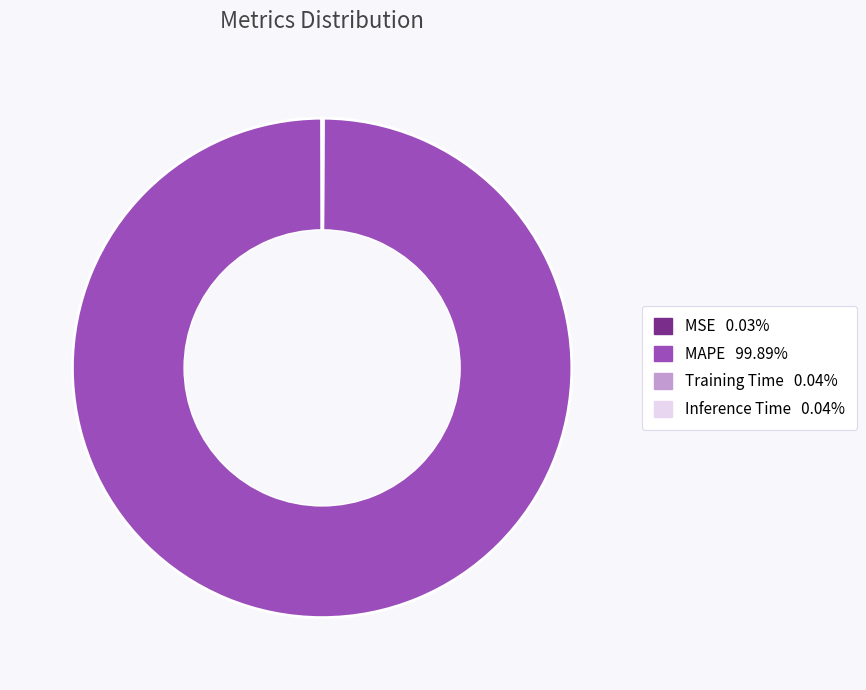

What is the largest slice in the pie chart?

MAPE